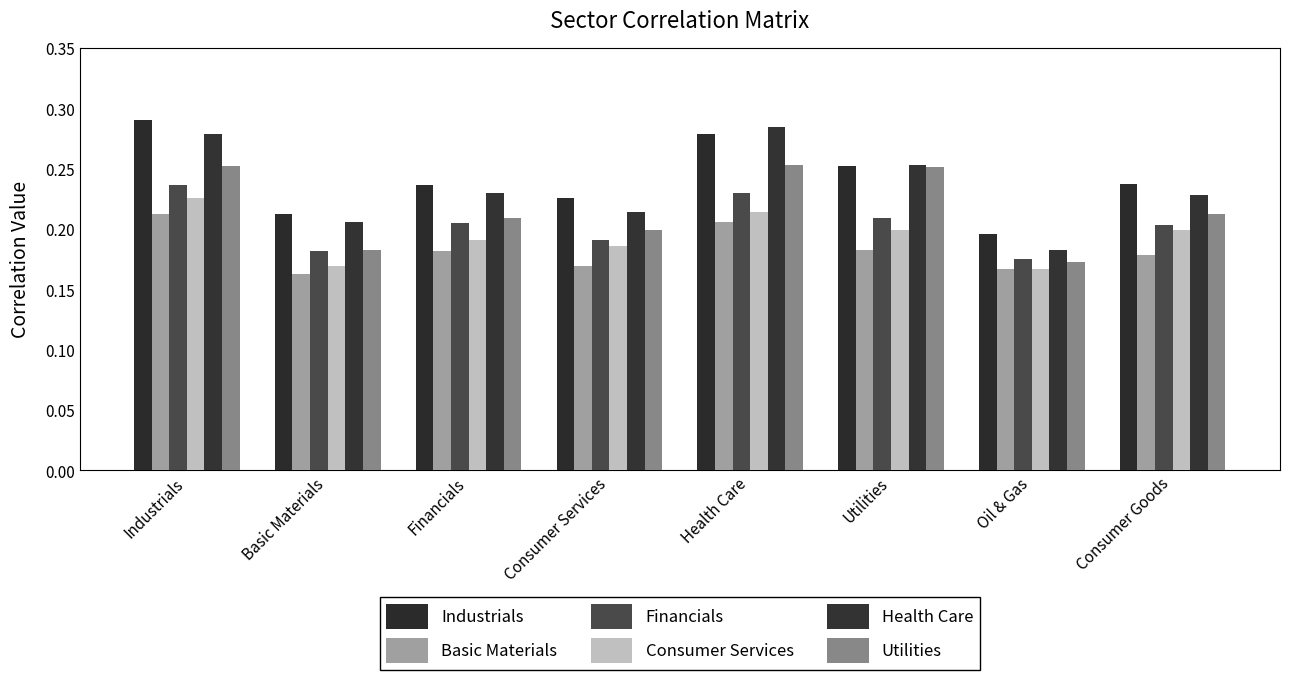

What is the average value of the Industrials series?

0.2